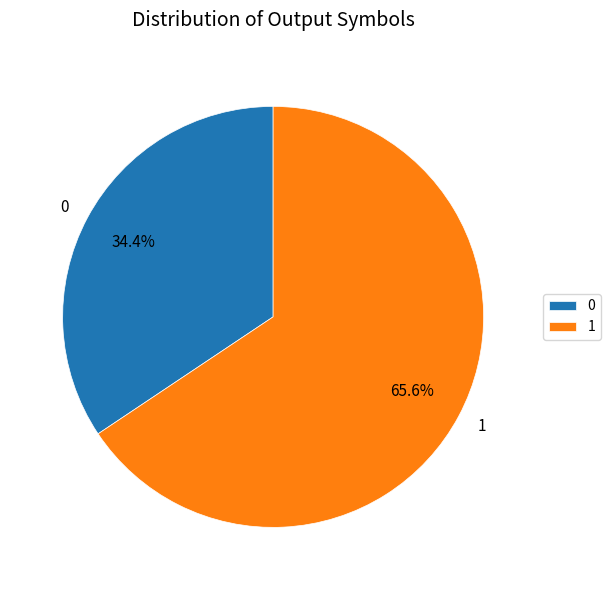

Which category has the smallest portion of the pie?

0